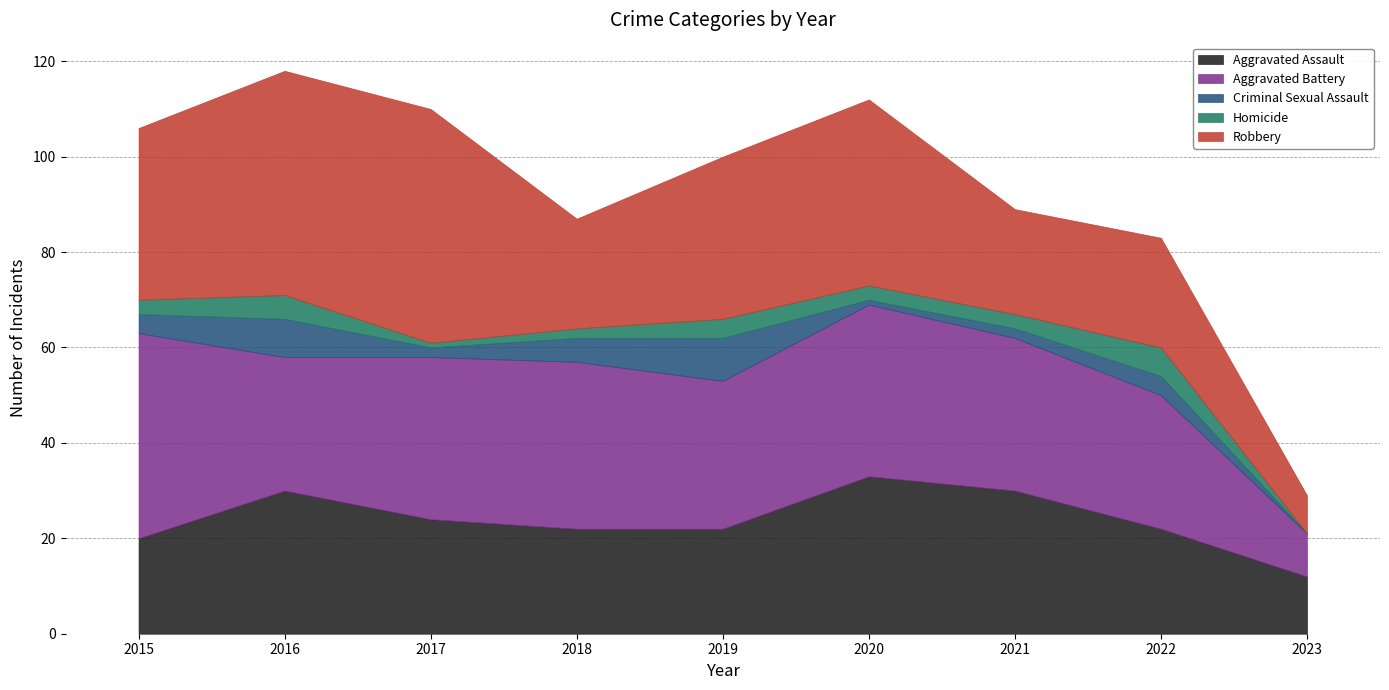

Read the Criminal Sexual Assault value at 2017.

2